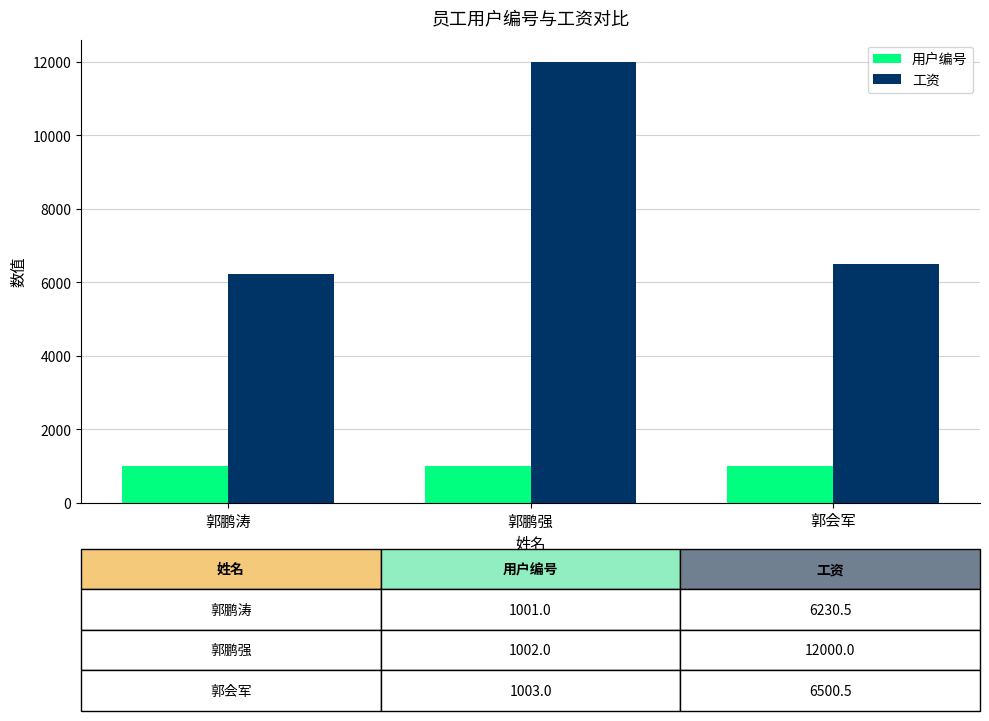

What are all the series names shown in the legend?

用户编号, 工资